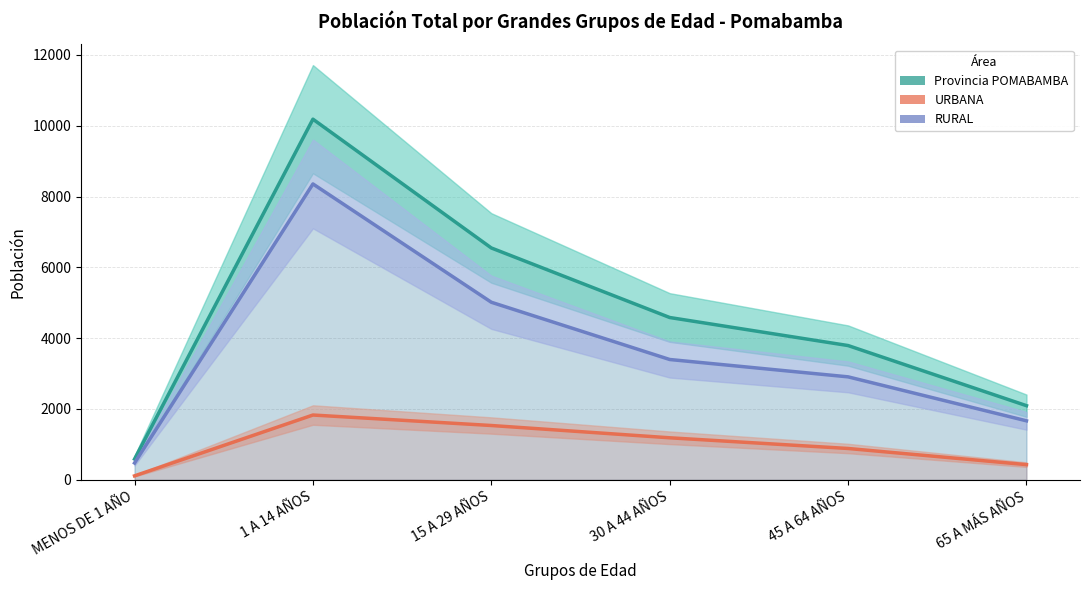

List the series in order of their overall mean, highest first.

Provincia POMABAMBA, RURAL, URBANA